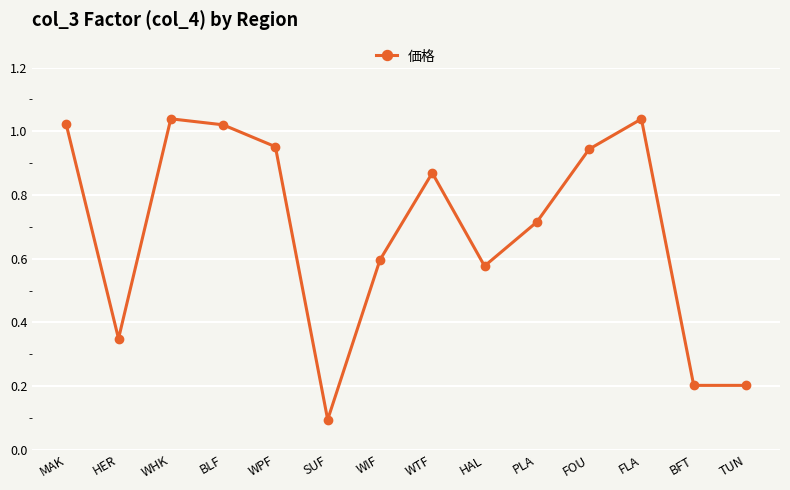

What position from the left is MAK?

1